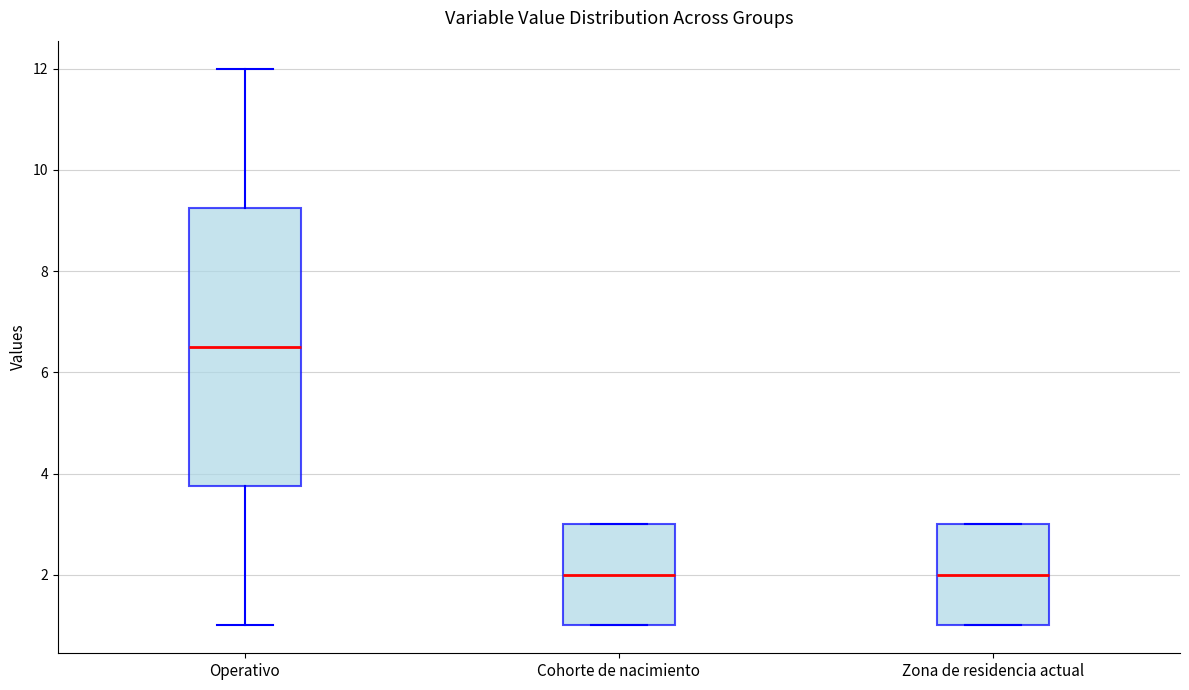

Reading left to right, read every box against the y-axis: the position of its median line, the range the box covers, and the ends of its whiskers. The values are not printed on the chart, so give them approximately, as read against the axis.

Operativo: median 6.6, box 3.8 to 9.2, whiskers 1.0 to 12.0
Cohorte de nacimiento: median 2.0, box 1.0 to 3.0, whiskers 1.0 to 3.0
Zona de residencia actual: median 2.0, box 1.0 to 3.0, whiskers 1.0 to 3.0